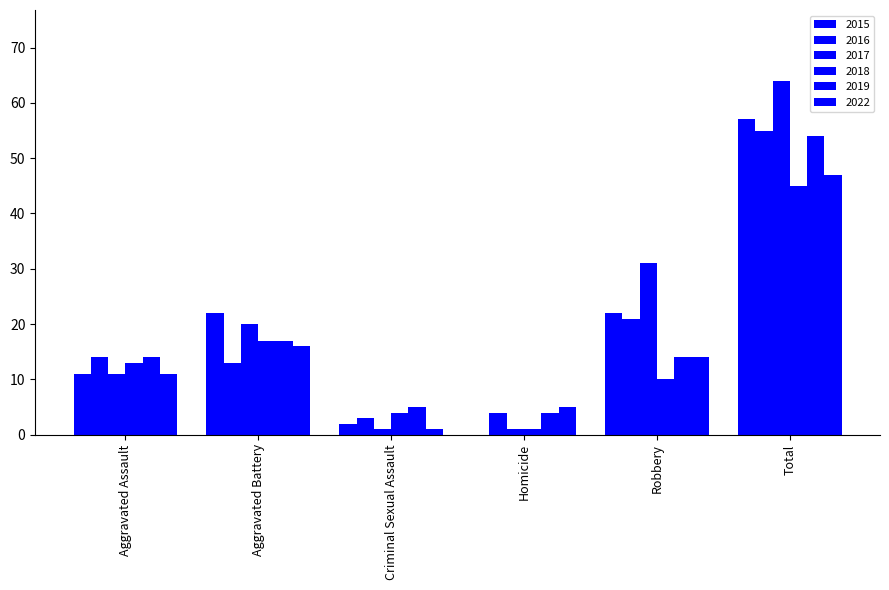

True or false: 2016 has a value of 31 at Total.

False